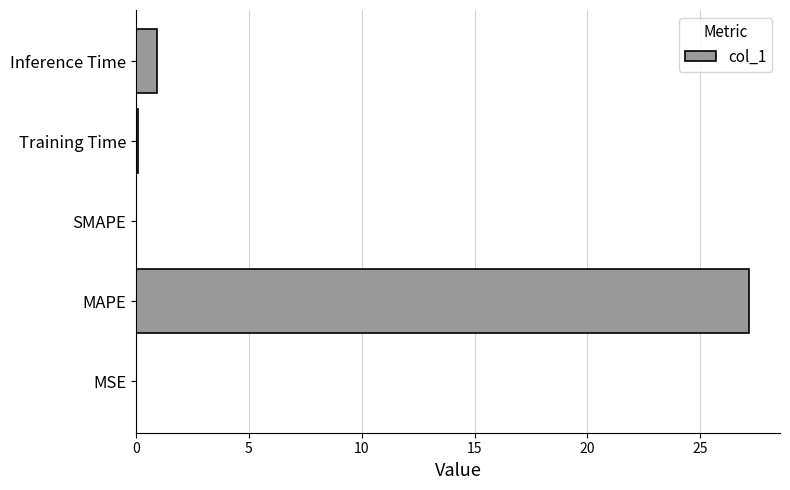

What is the sum of the values at Inference Time and MAPE?

28.1